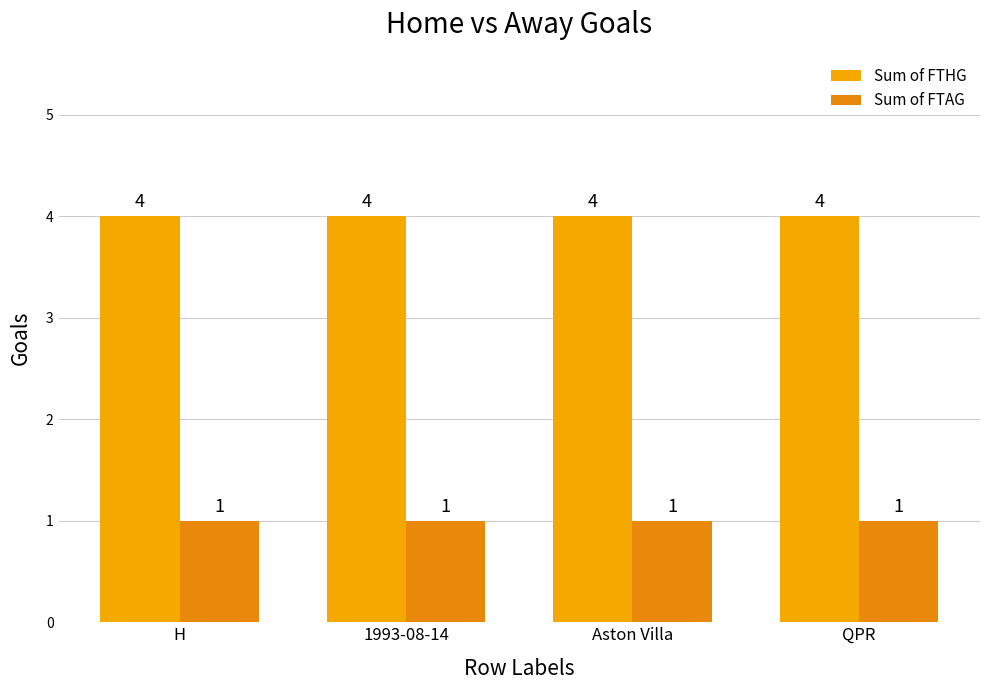

What are all the series names shown in the legend?

Sum of FTHG, Sum of FTAG